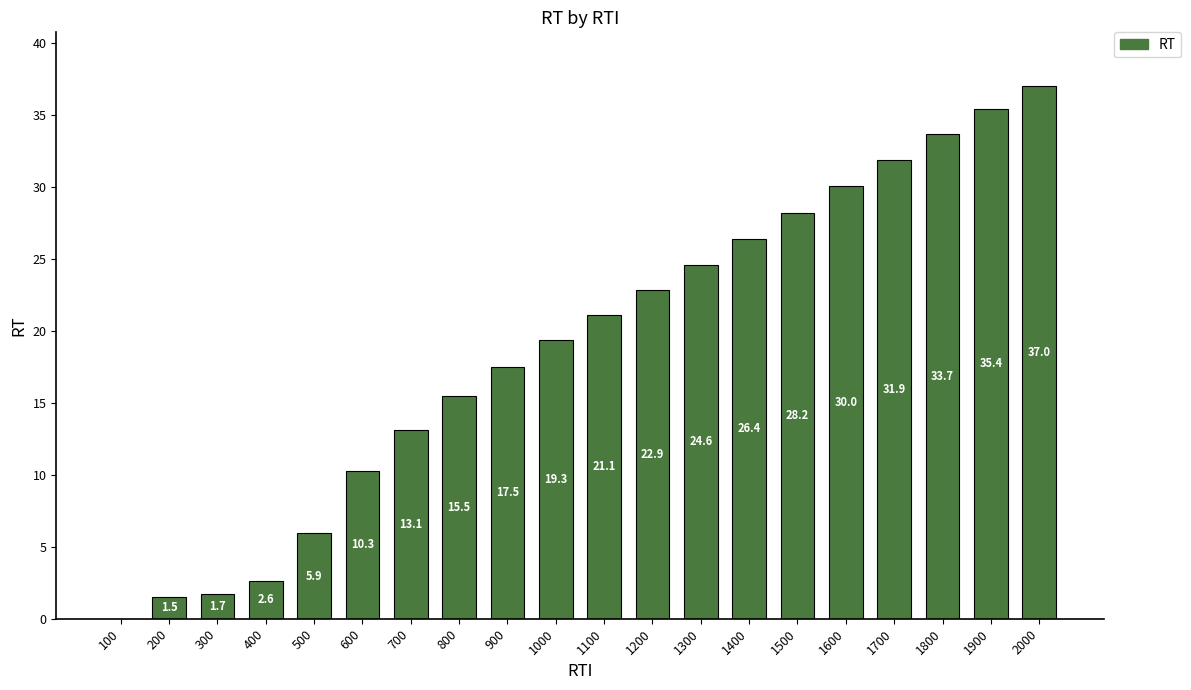

At which label is the value closest to 18?

900